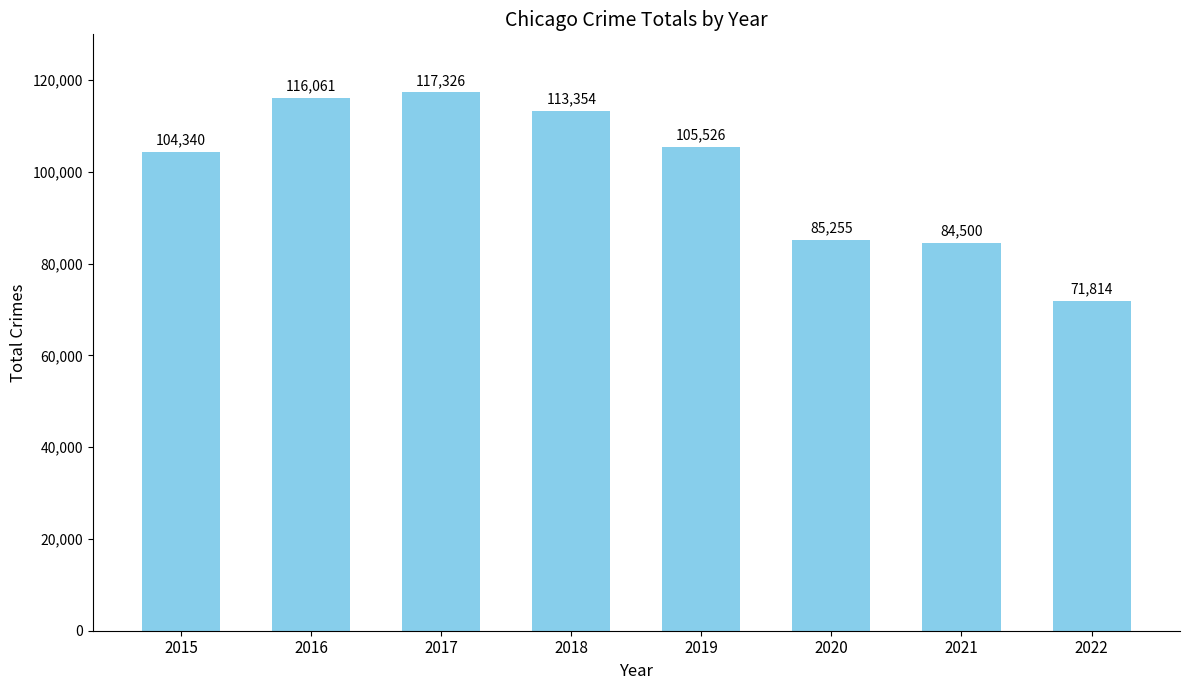

Reading right to left, what are all the values shown in this chart?

2022=71814	2021=84500	2020=85255	2019=105526	2018=113354	2017=117326	2016=116061	2015=104340